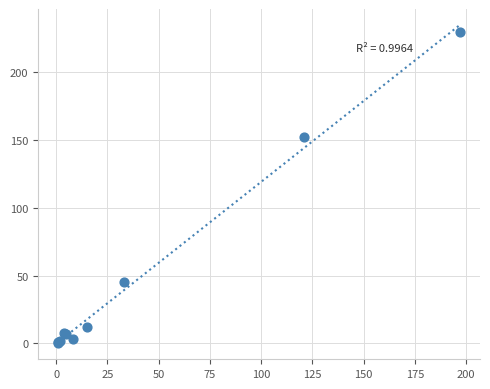

What Y value in the scatter plot is closest to 115?

152